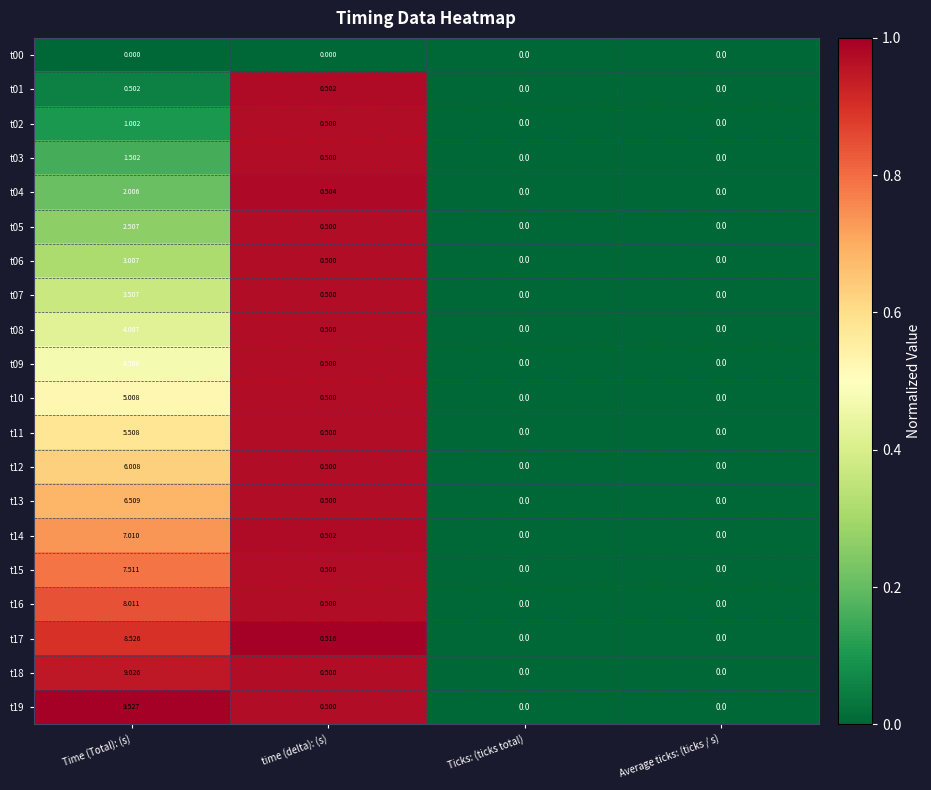

At which category is the sum across all series the highest?

Time (Total): (s)